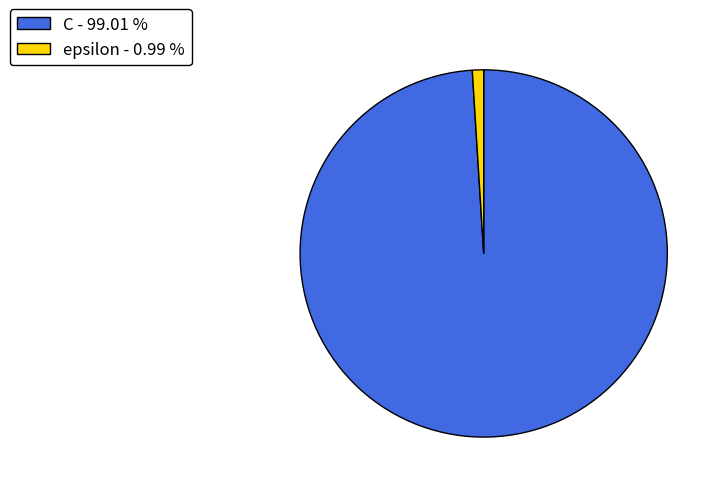

Does C - 99.01 % account for over 50% of the chart?

Yes